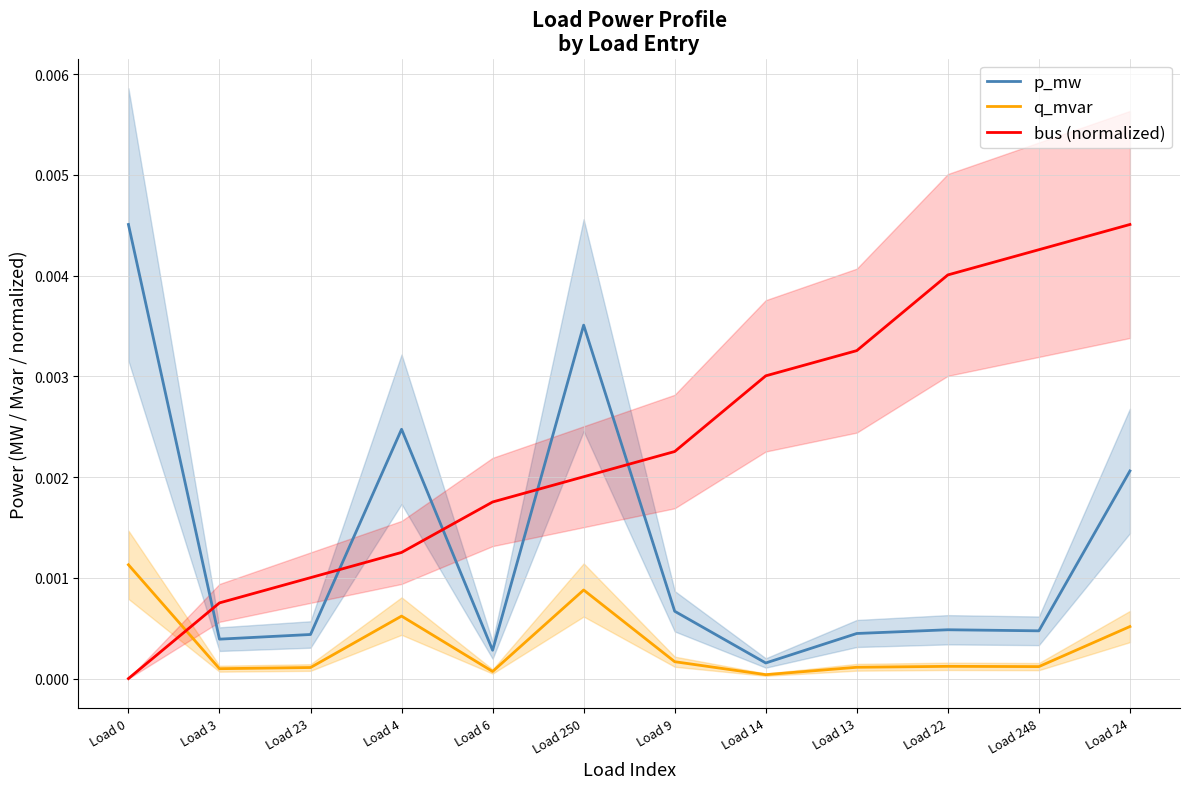

Which series changed the most between Load 14 and Load 22?

bus (normalized)